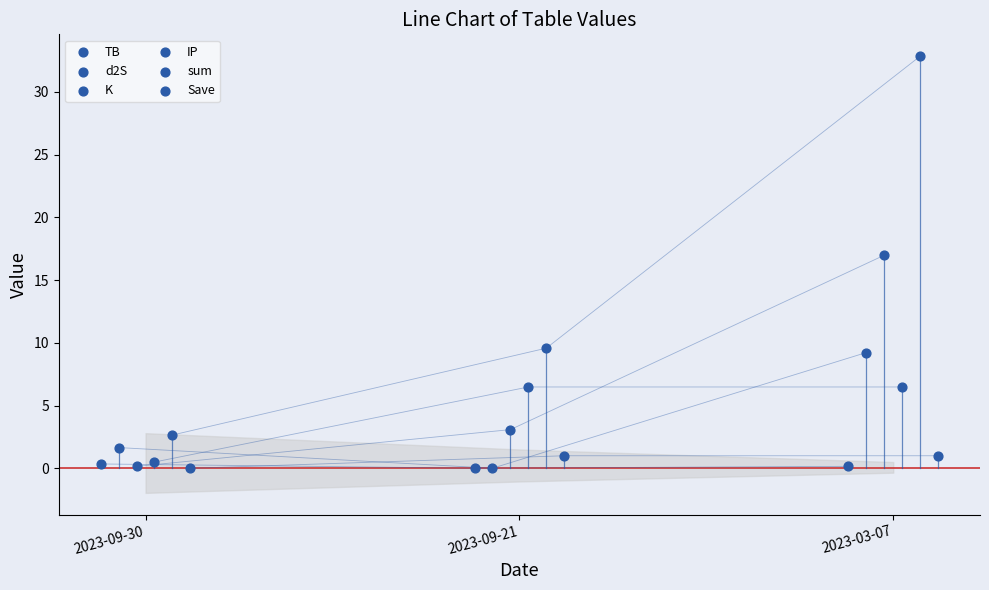

What are all the series names shown in the legend?

TB, d2S, K, IP, sum, Save